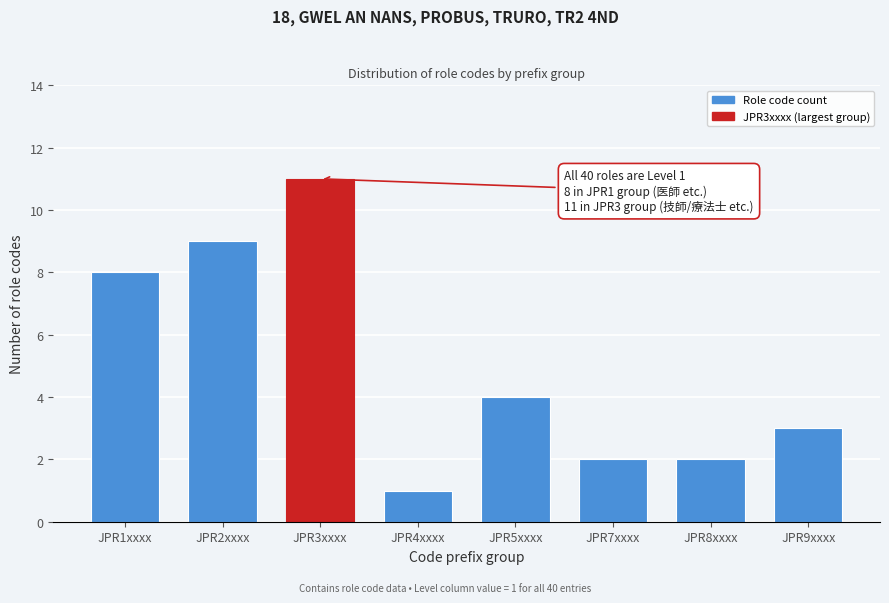

Reading left to right, list all the values displayed in this chart.

JPR1xxxx=8	JPR2xxxx=9	JPR3xxxx=11	JPR4xxxx=1	JPR5xxxx=4	JPR7xxxx=2	JPR8xxxx=2	JPR9xxxx=3